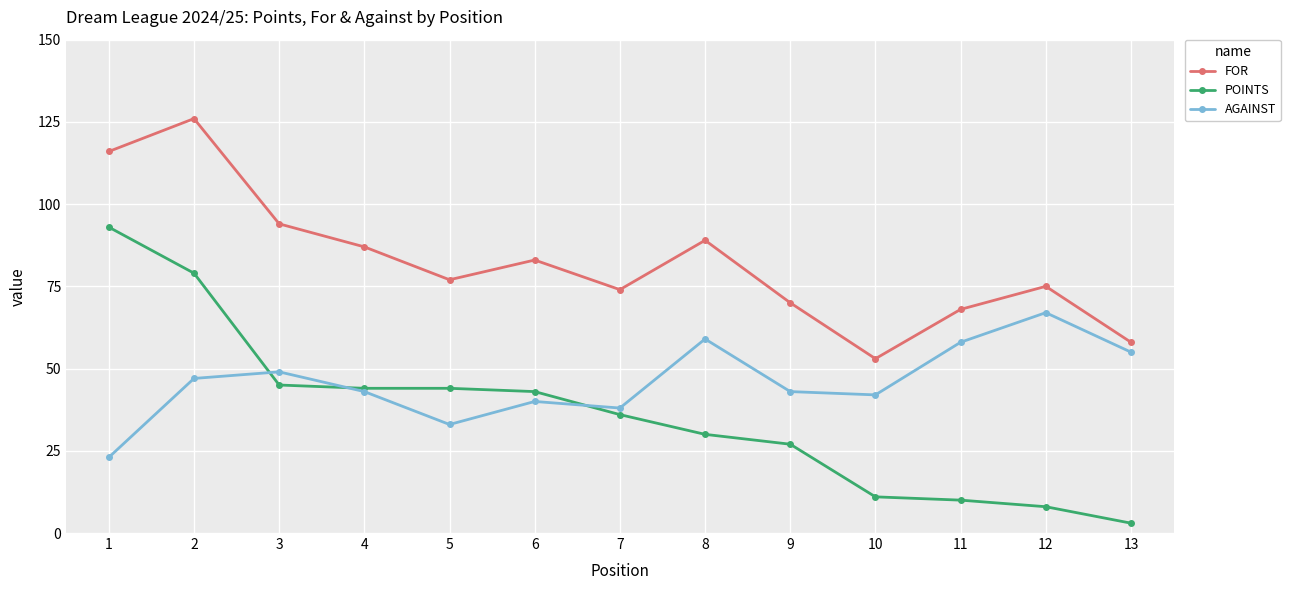

Does the chart display data point markers on the line(s)?

Yes